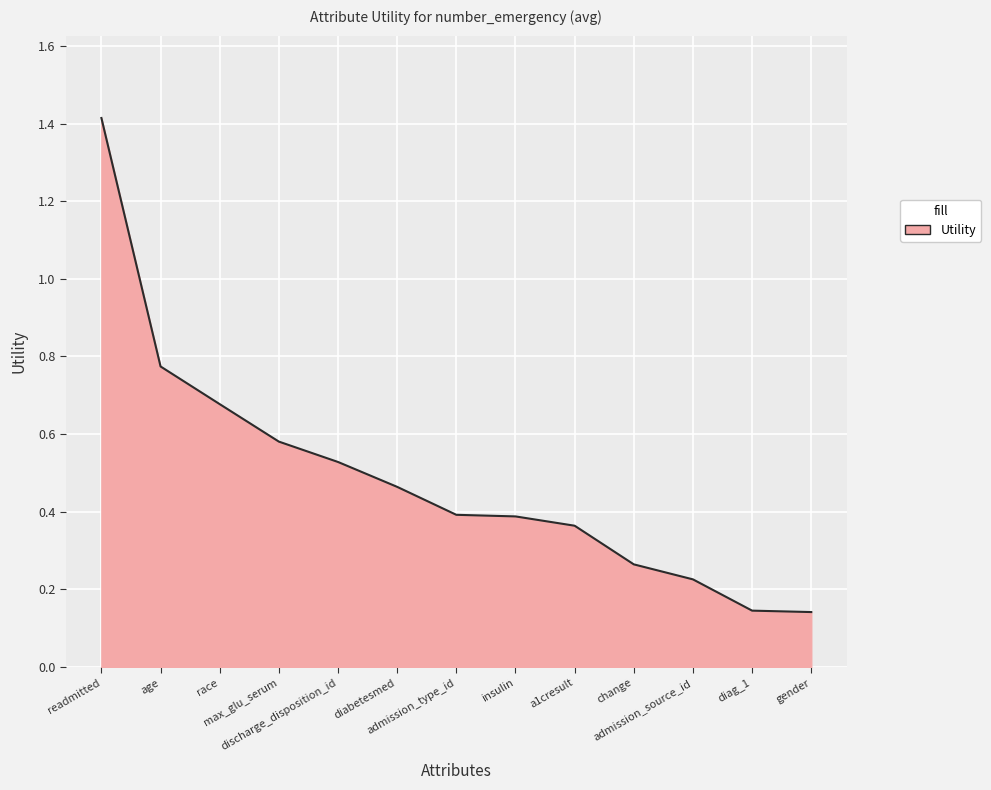

What is the difference between the maximum and minimum values?

1.3